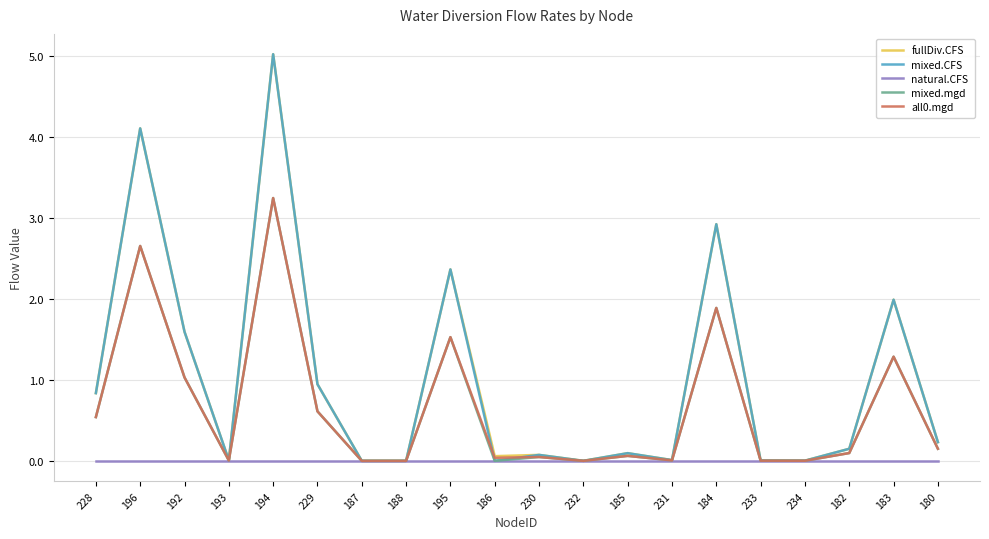

Is the value of fullDiv.CFS at 184 greater than the value of natural.CFS at 232?

Yes